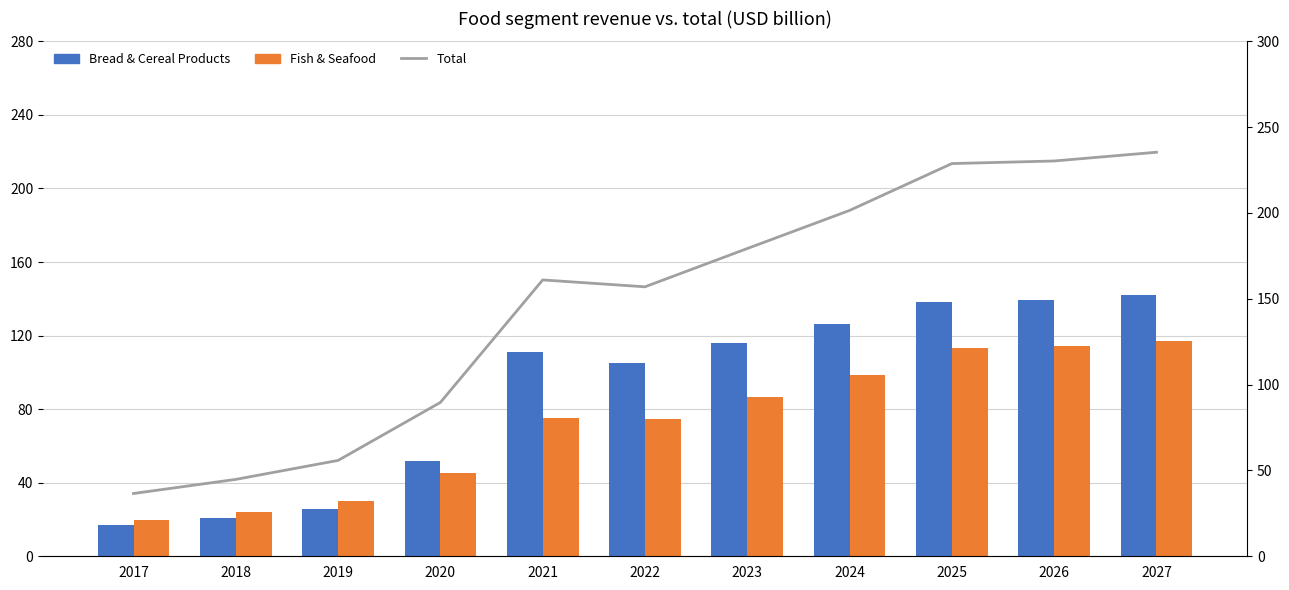

Which series has the widest spread of values?

Total